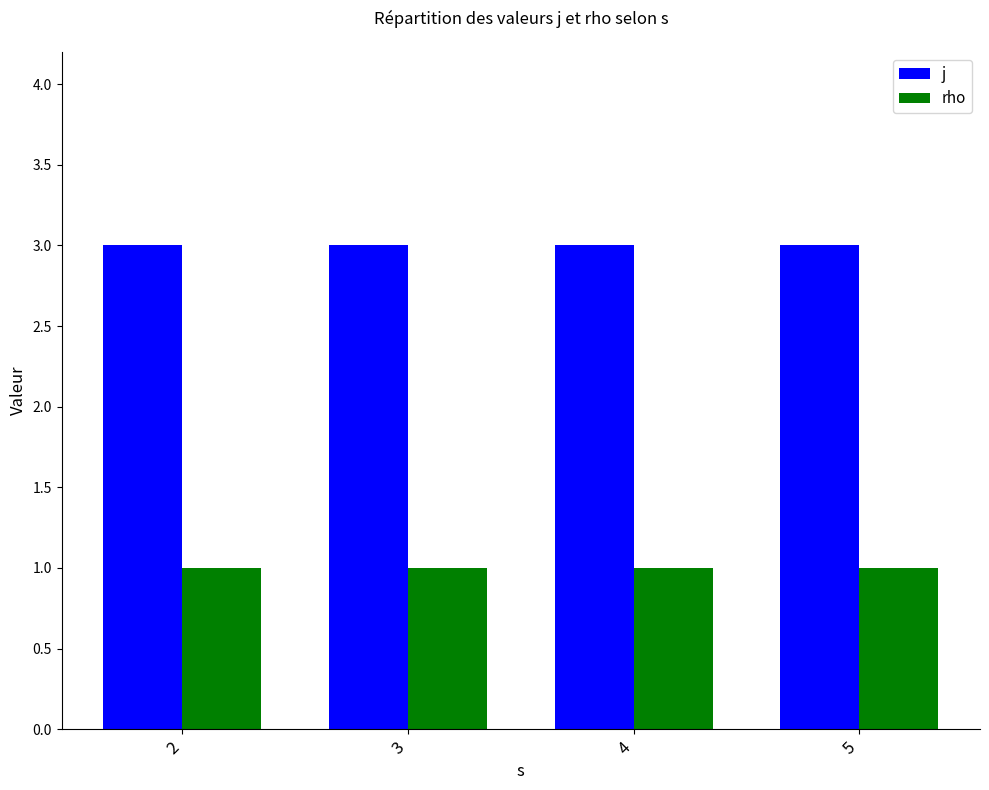

What is the maximum value shown in the chart?

3